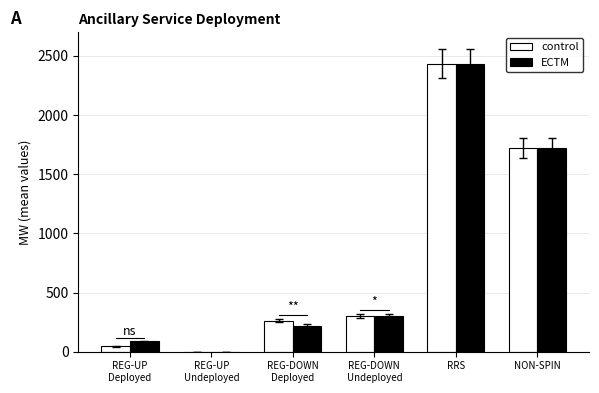

Where is control nearest to the value 1217?

NON-SPIN